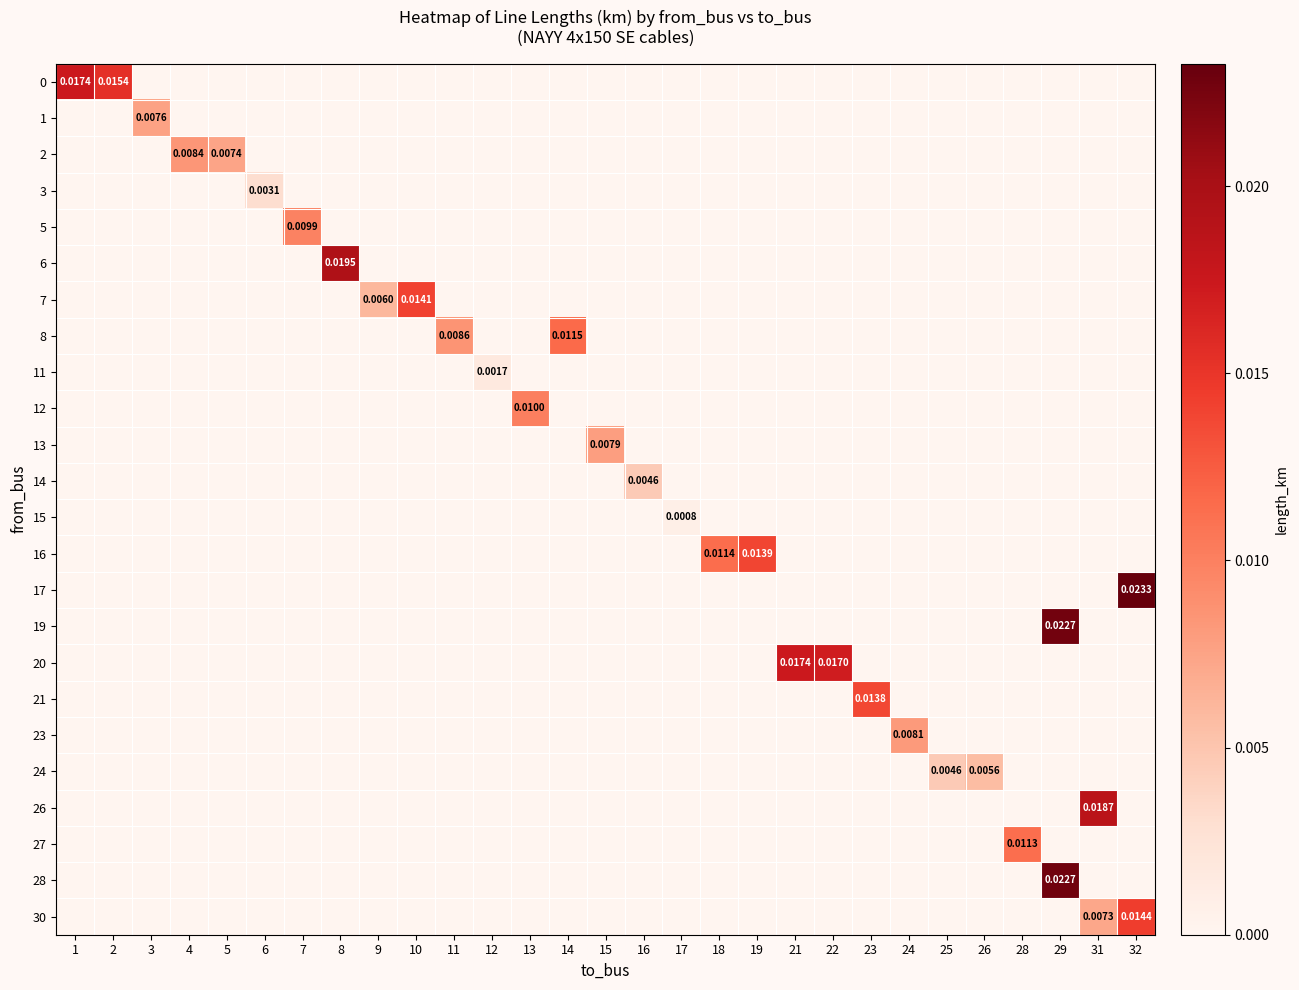

Is it true that 2 equals 0.0 at 19?

True